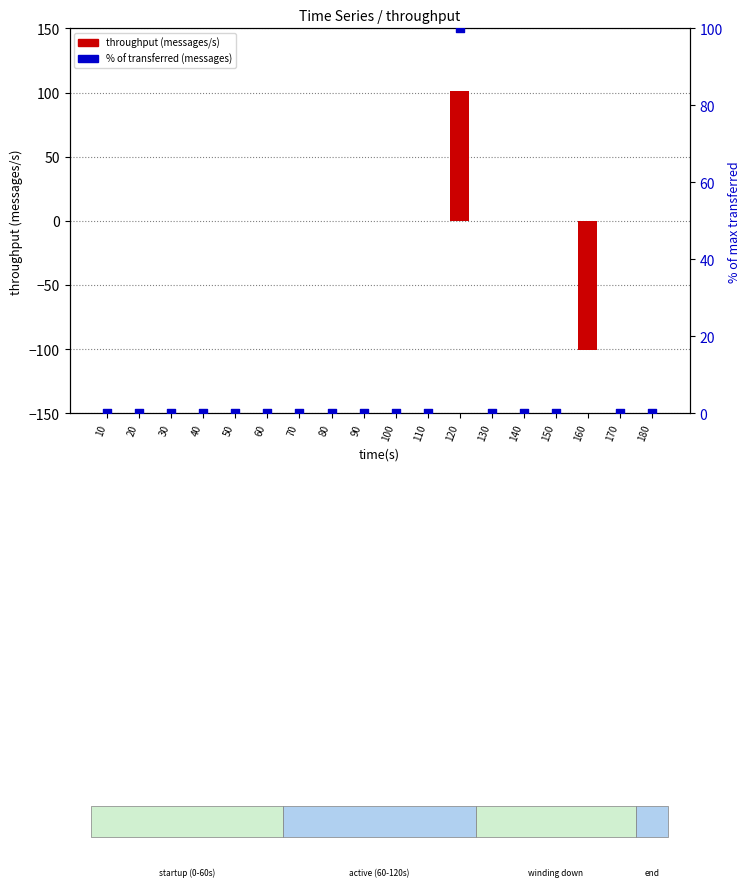

What are all the series names shown in the legend?

throughput (messages/s), % of transferred (messages)